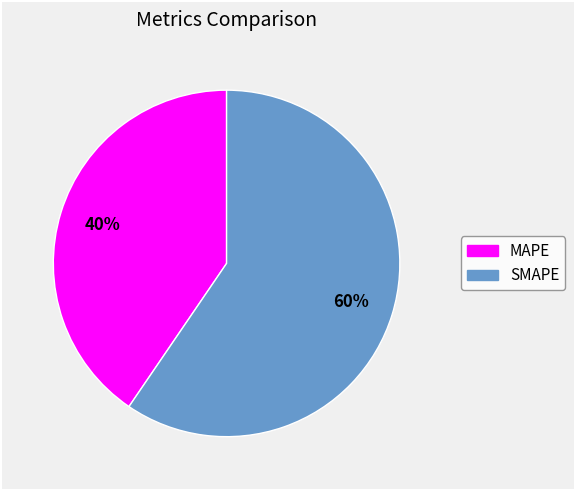

Count the number of slices in the pie.

2